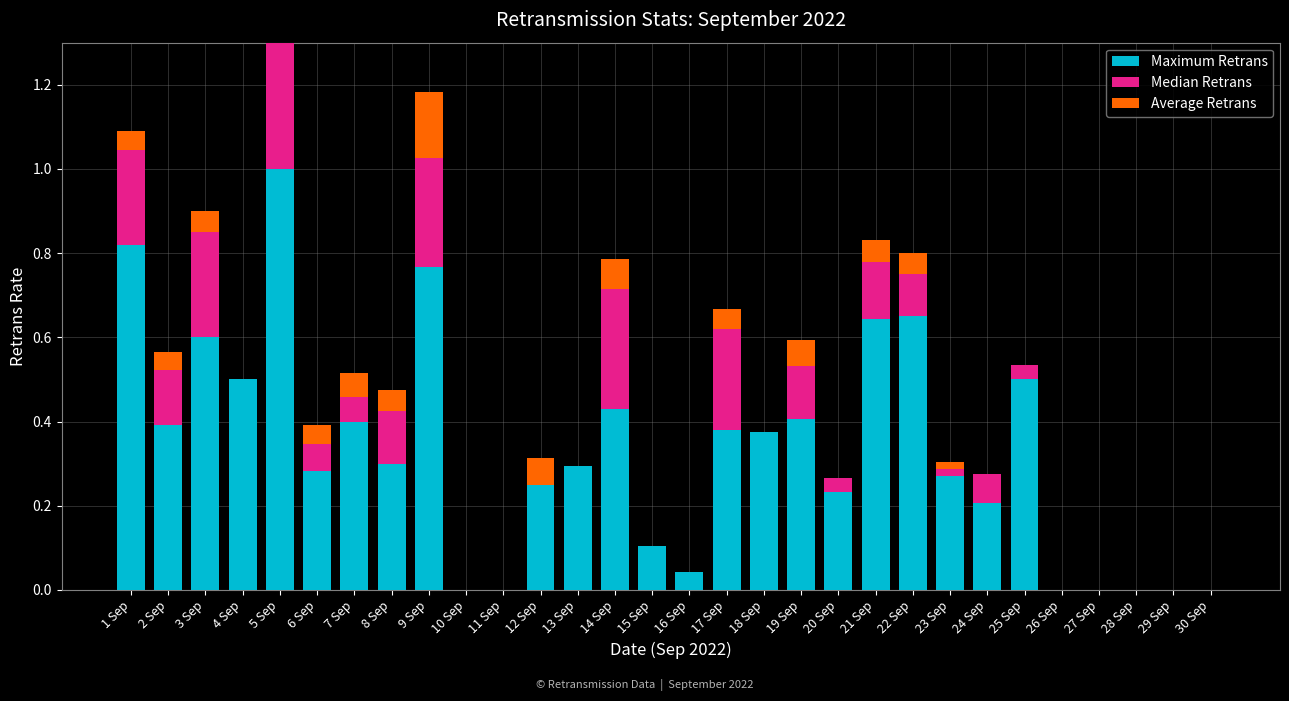

What is the difference between the second highest and minimum values in the Median Retrans series?

0.3